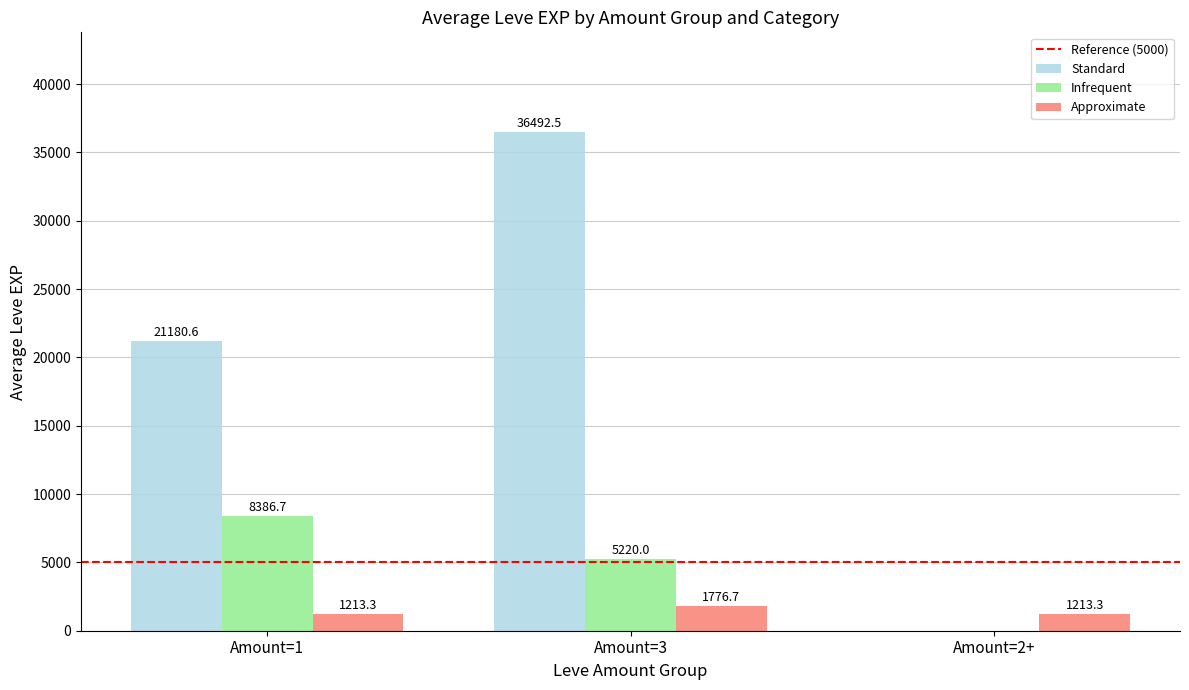

Is the value of Approximate at Amount=3 greater than the value of Standard at Amount=3?

No